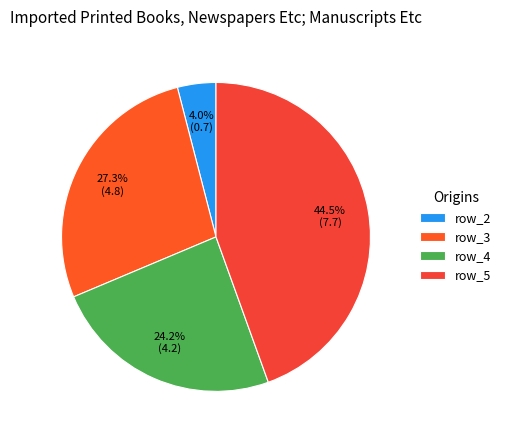

Combined, do row_5 and row_3 account for over 50%?

Yes